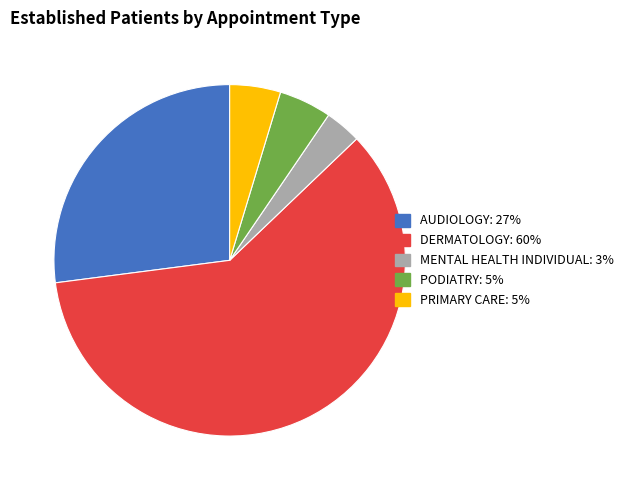

Which has a higher value, DERMATOLOGY or PRIMARY CARE?

DERMATOLOGY